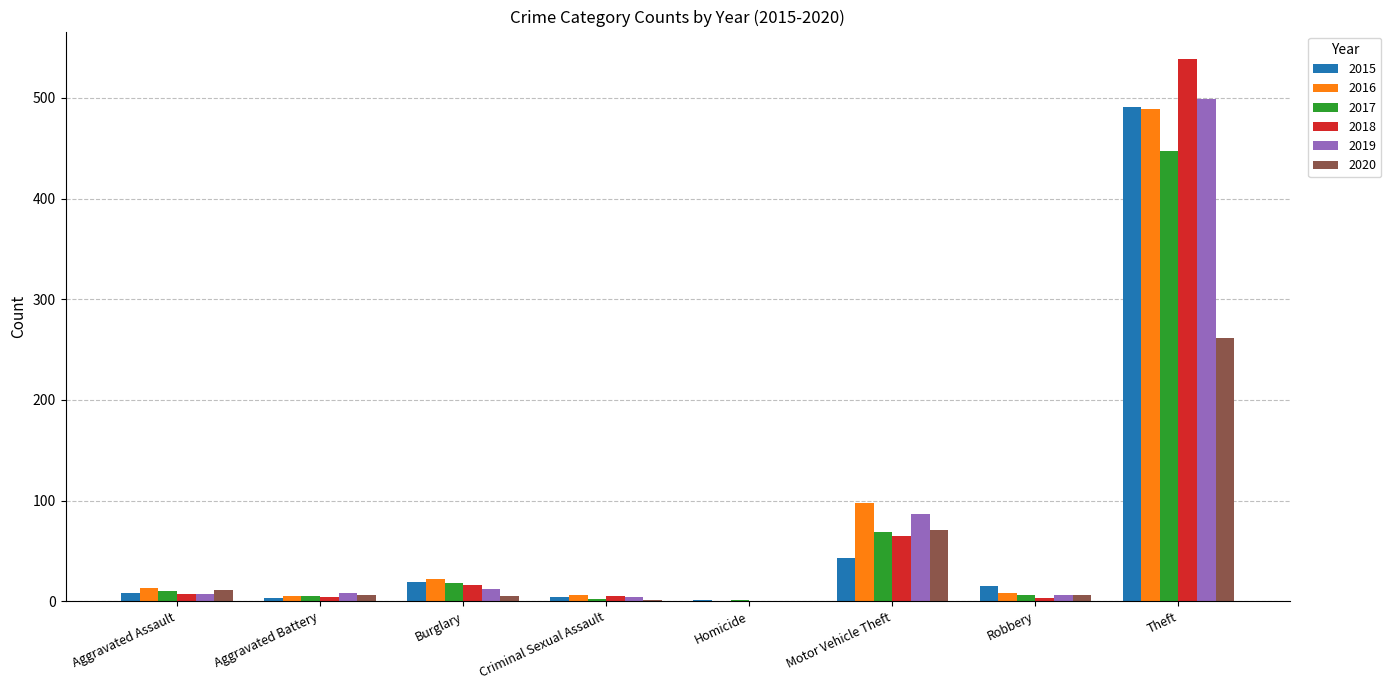

The 2019 series shows 499 at Theft. True or false?

True